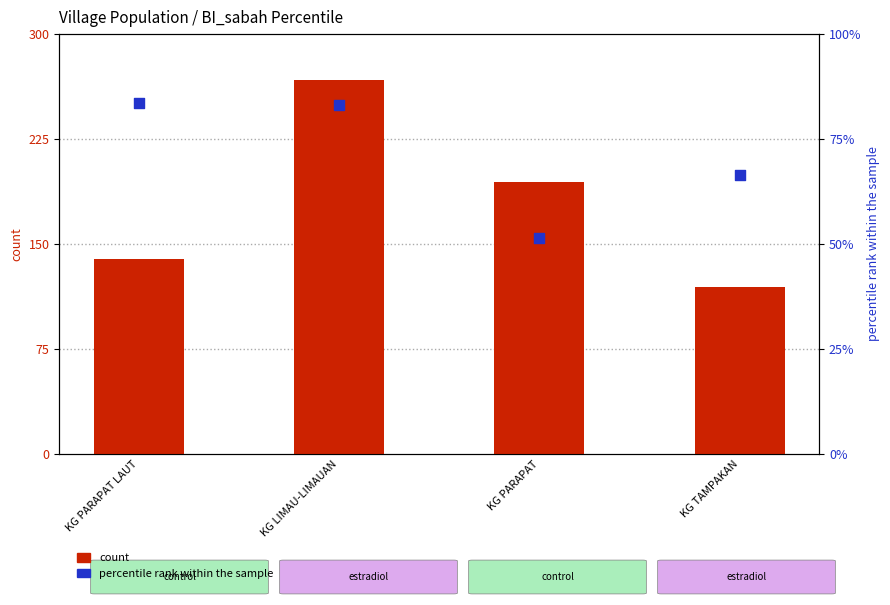

Is the value of total count at KG PARAPAT LAUT greater than the value of percentile rank within the sample at KG PARAPAT?

Yes